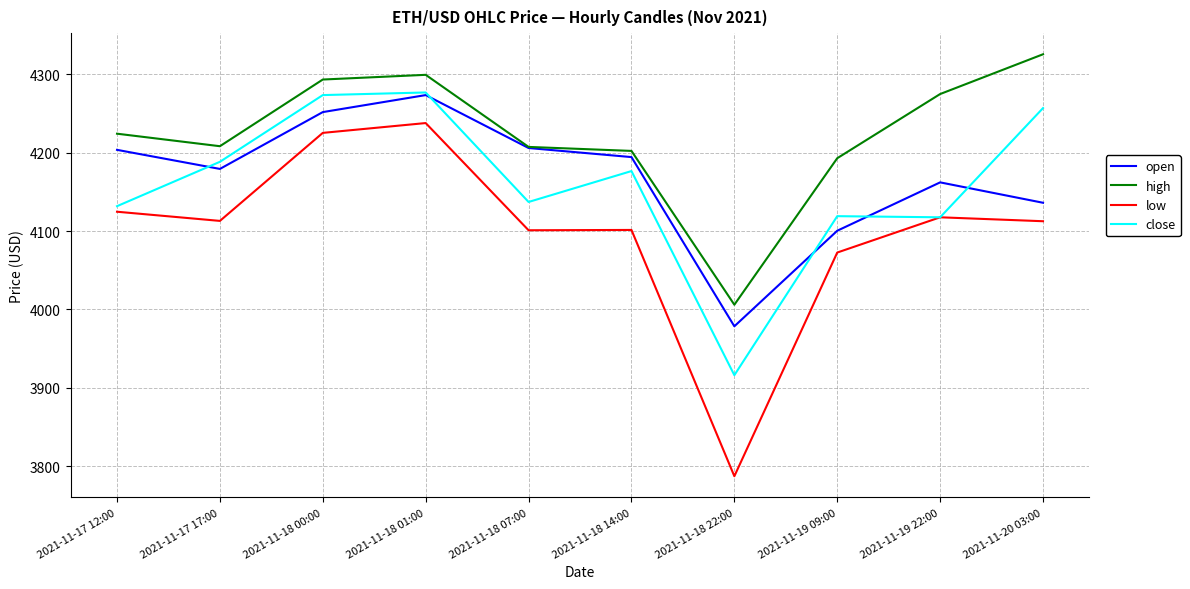

Where is open nearest to the value 4126?

2021-11-20 03:00